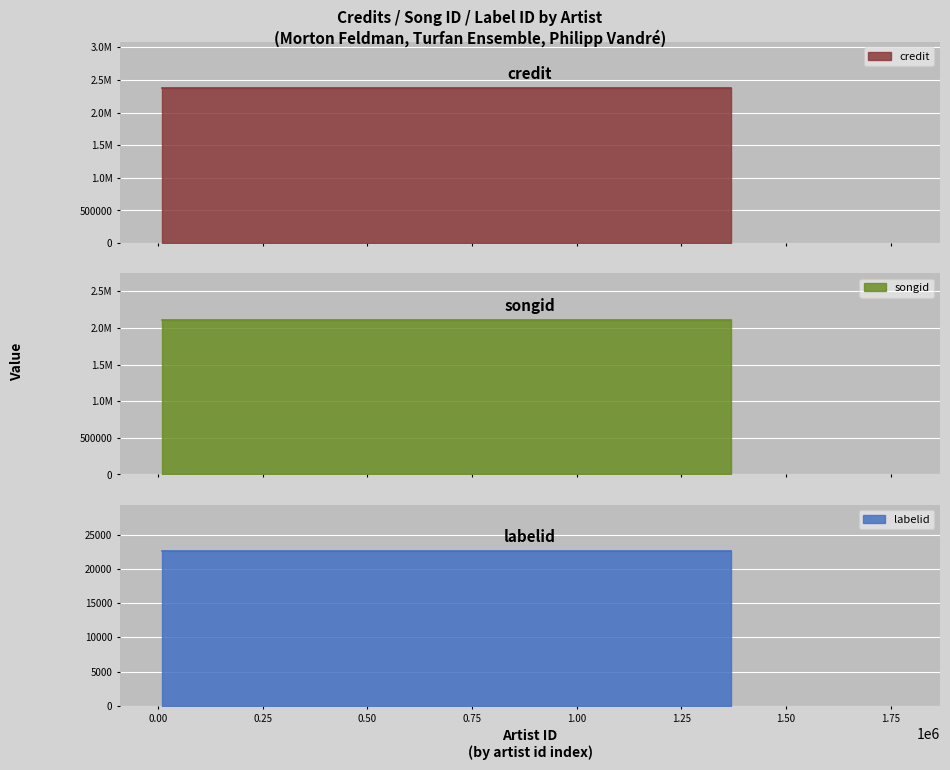

At which category does the chart reach its peak across all series?

9059